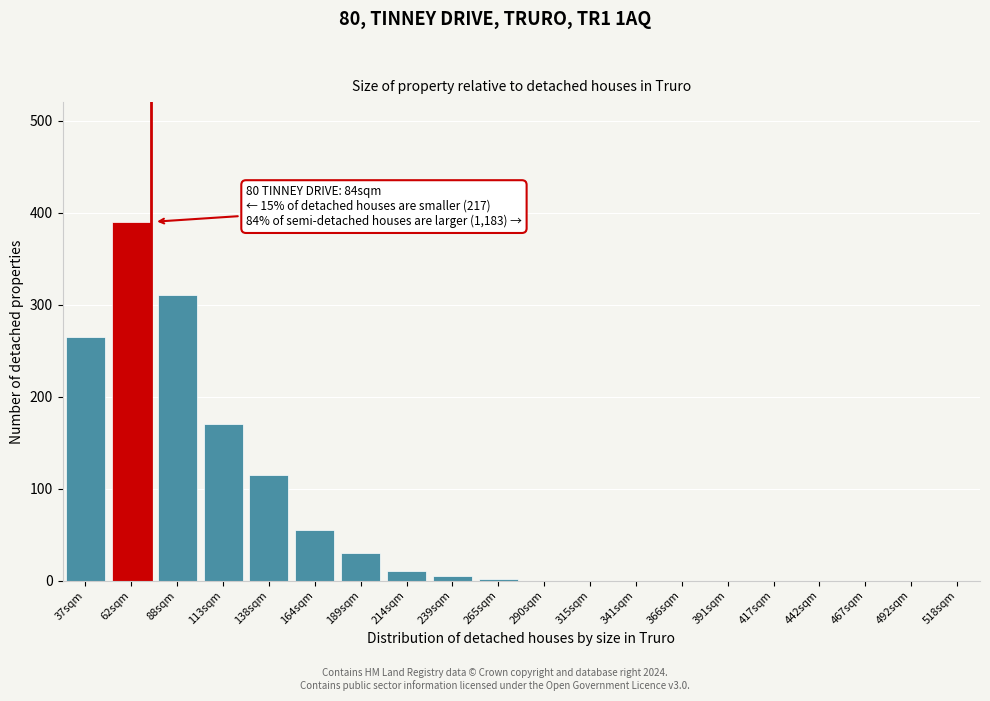

True or false: the data shows 10 at 214sqm.

True